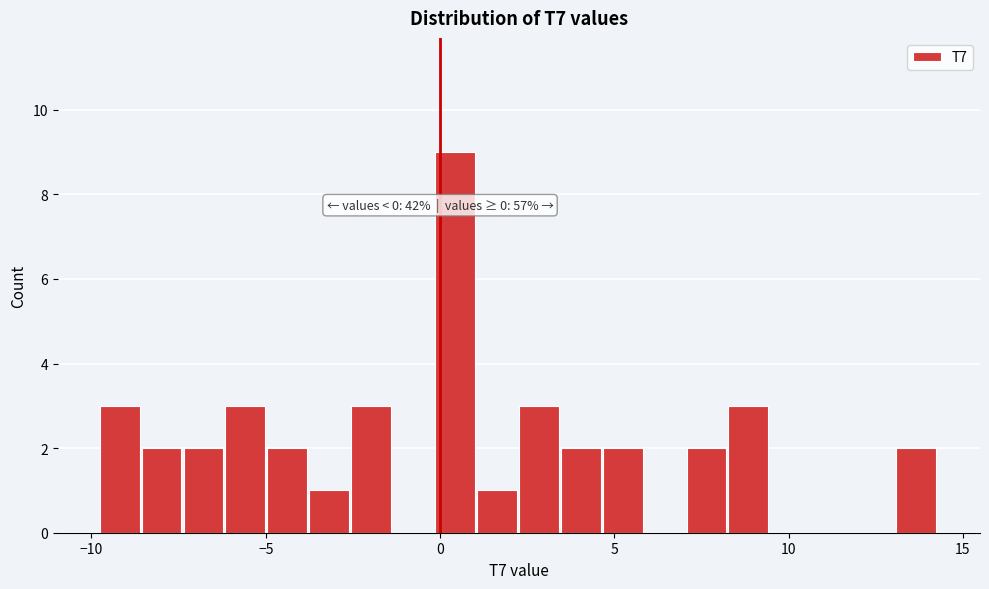

Read against the x-axis, roughly where is the centre of the tallest bar?

0.5